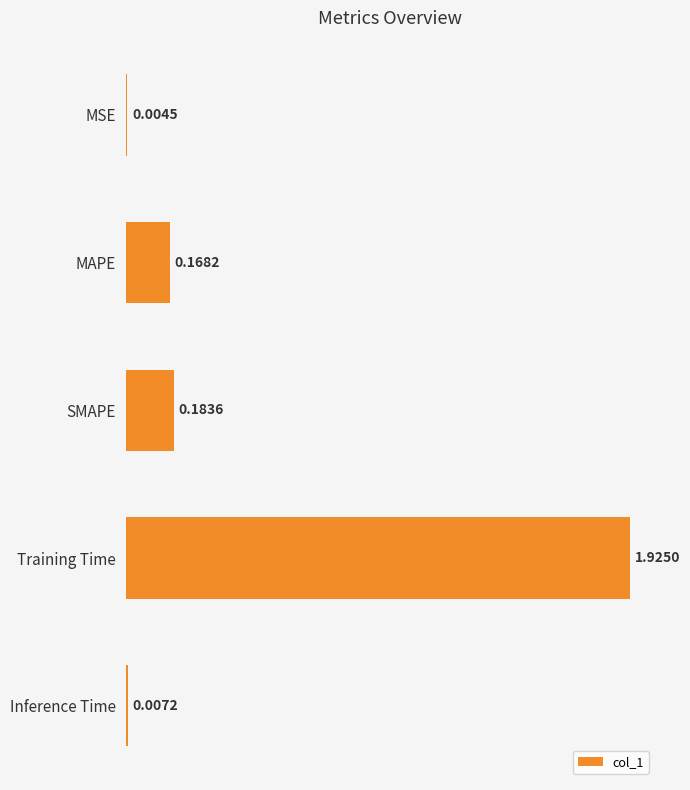

What is the average value?

0.5